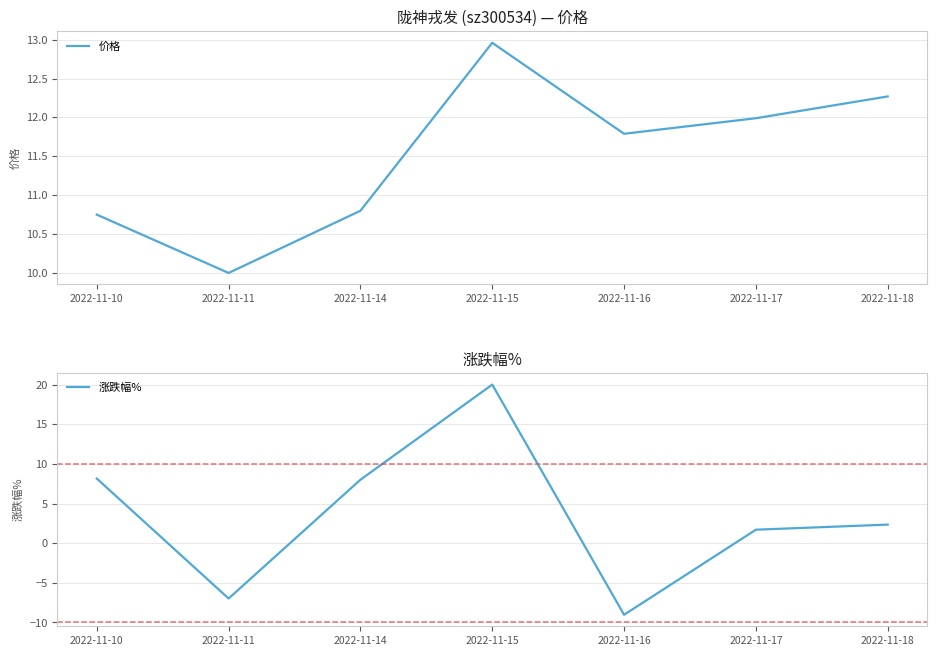

List the series in order of their peak value, lowest first.

价格, 涨跌幅%